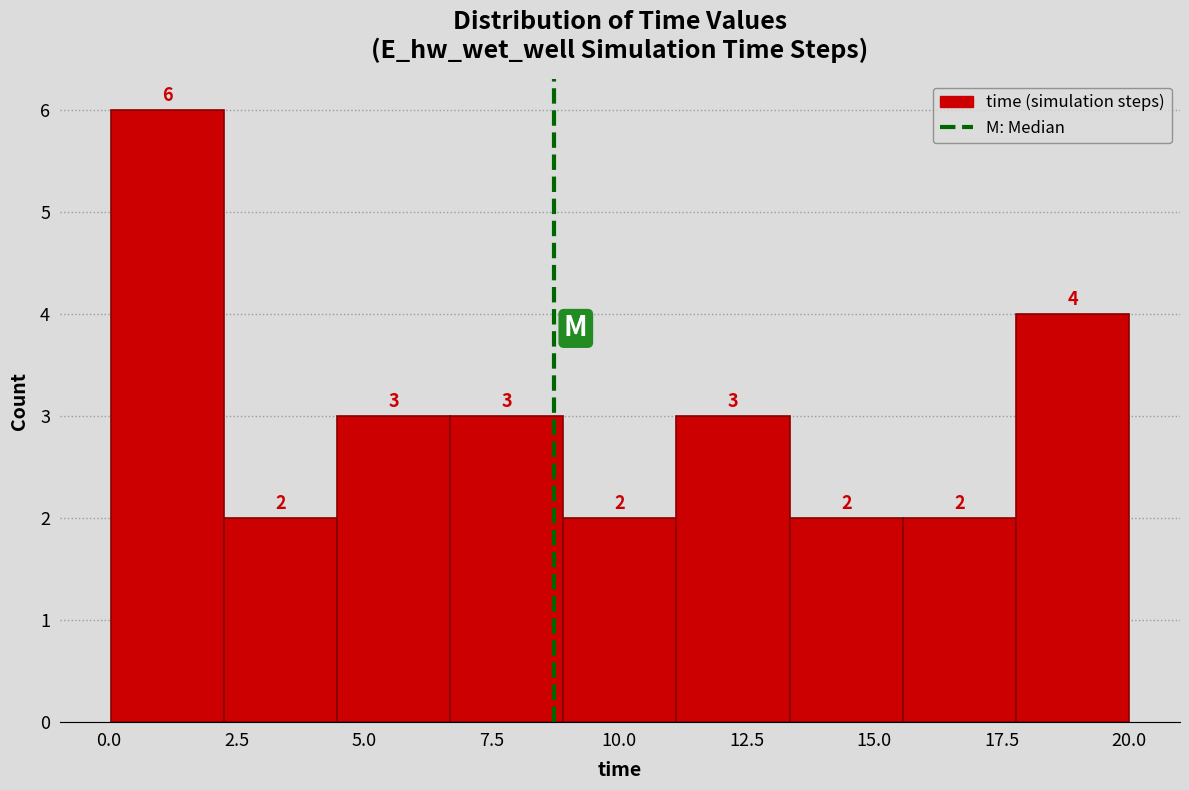

Reading left to right, transcribe this chart: for each bar, give the range it covers on the x-axis and its height. The bar edges are not printed on the chart, so give them approximately, as read against the axis.

0.0 to 2.5: 6
2.5 to 4.5: 2
4.5 to 6.5: 3
6.5 to 9.0: 3
9.0 to 11.0: 2
11.0 to 13.5: 3
13.5 to 15.5: 2
15.5 to 18.0: 2
18.0 to 20.0: 4